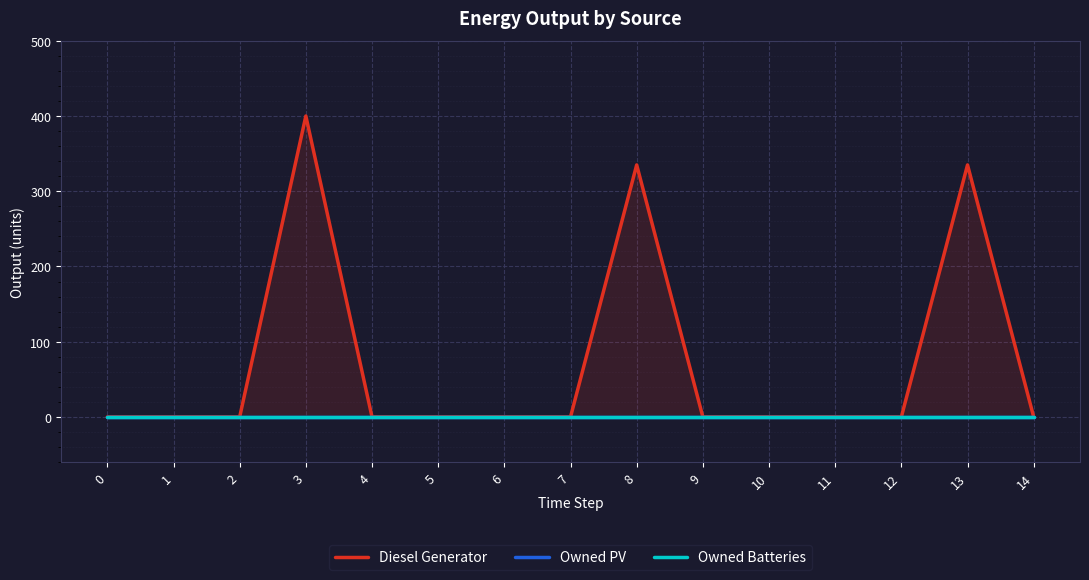

What is the difference between the Diesel Generator values at 9 and 13?

335